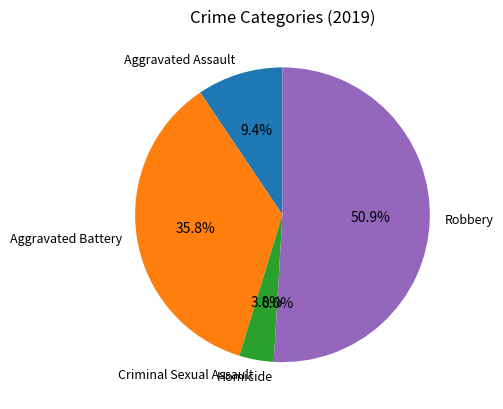

Count the number of slices in the pie.

5